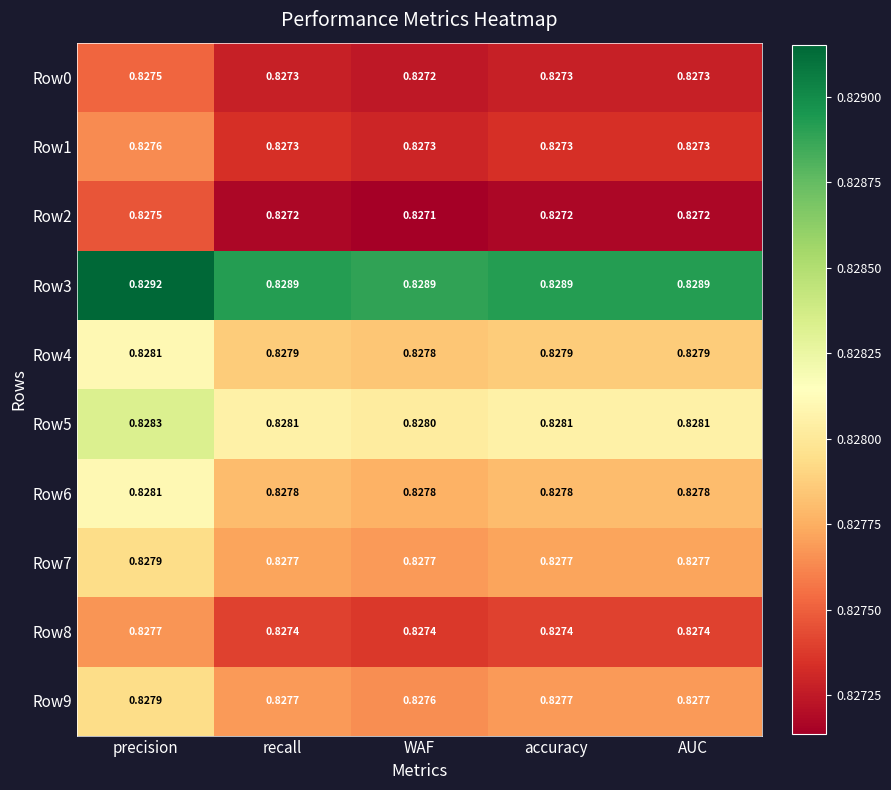

At which label does Row4 reach its minimum?

WAF